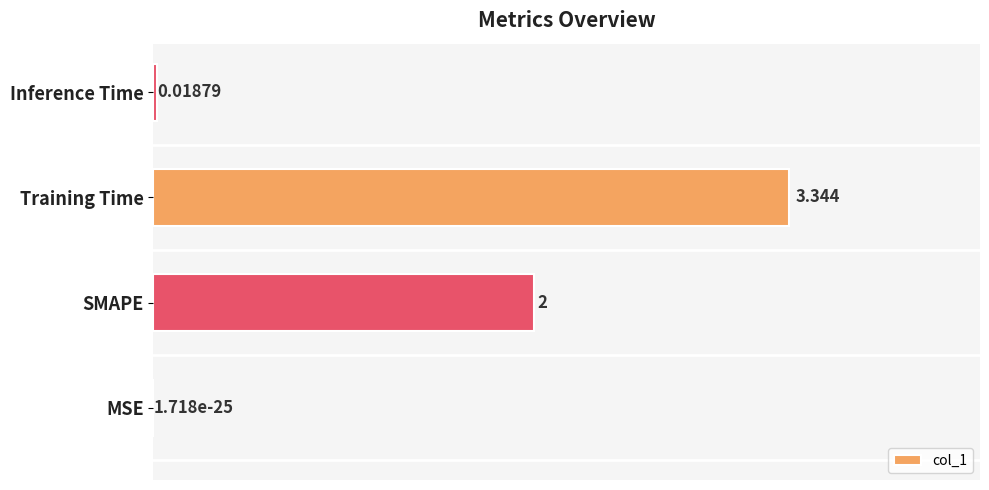

Which label corresponds to the largest value in the chart?

Training Time